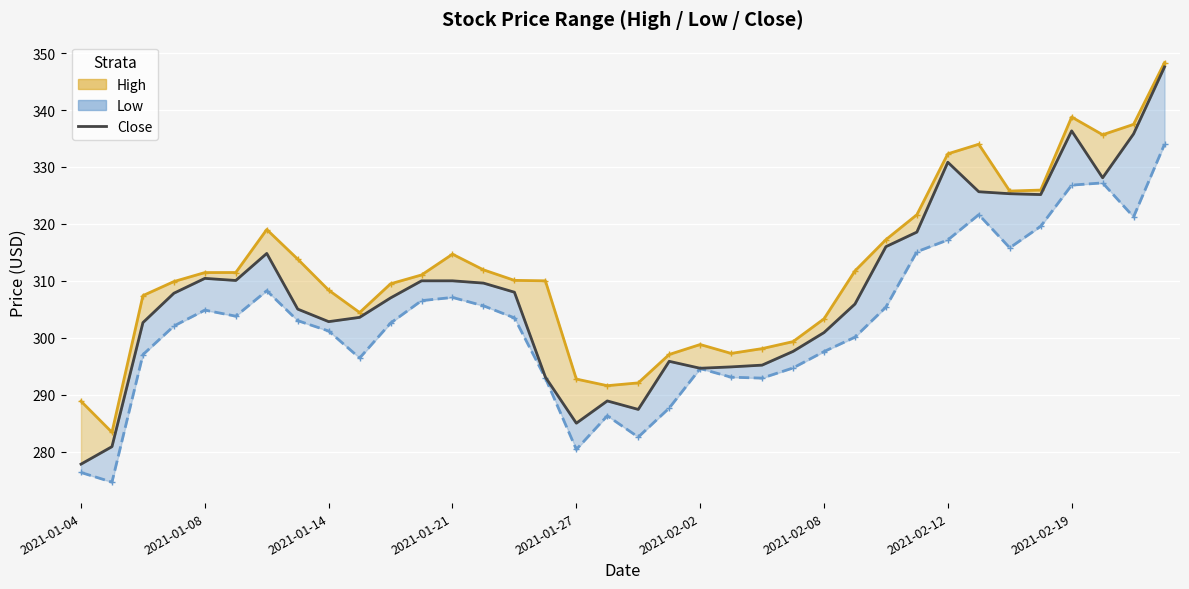

What position from the left is 21?

22